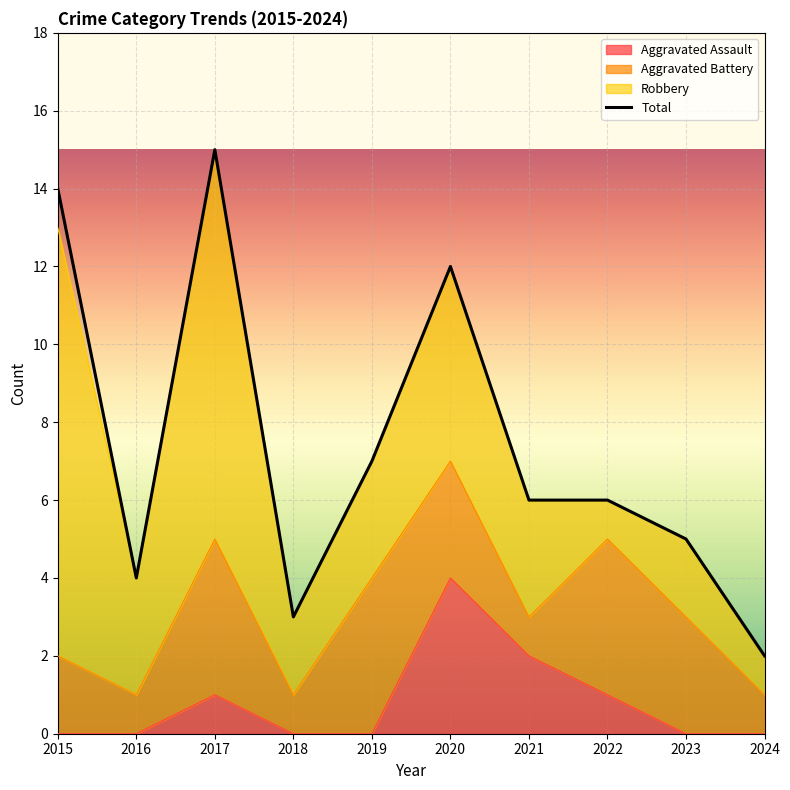

Is the value of Aggravated Assault at 2015 greater than the value of Total at 2023?

No